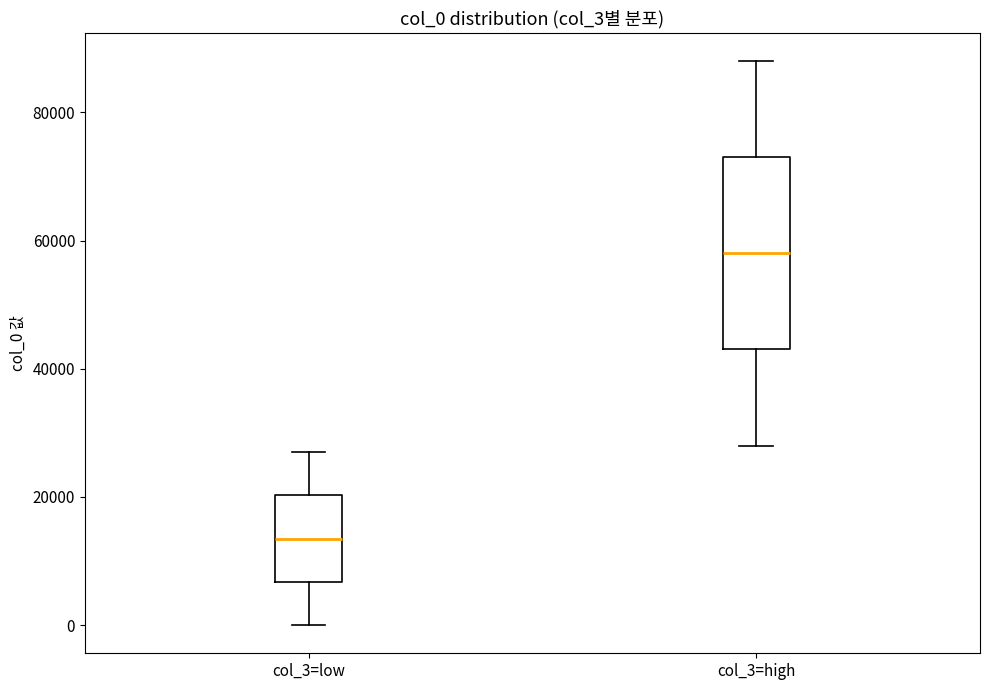

Which box's median line is the lowest?

col_3=low